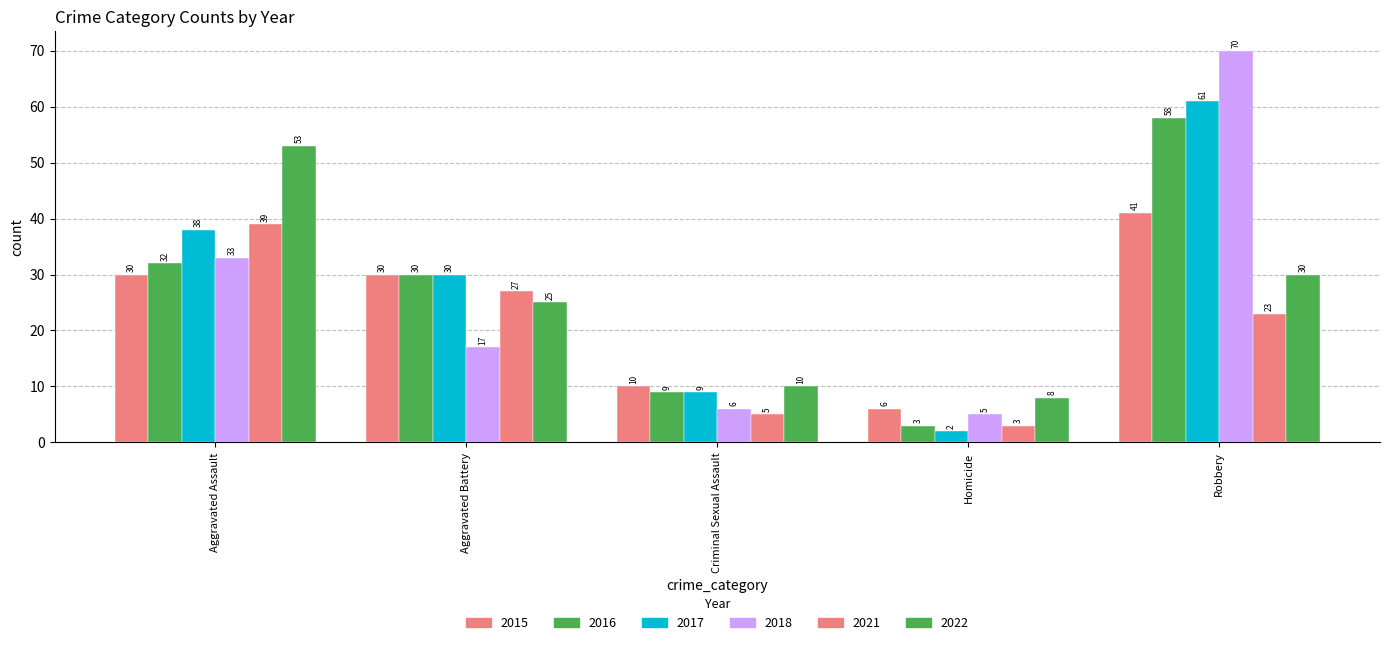

At which category does the chart reach its minimum across all series?

Homicide